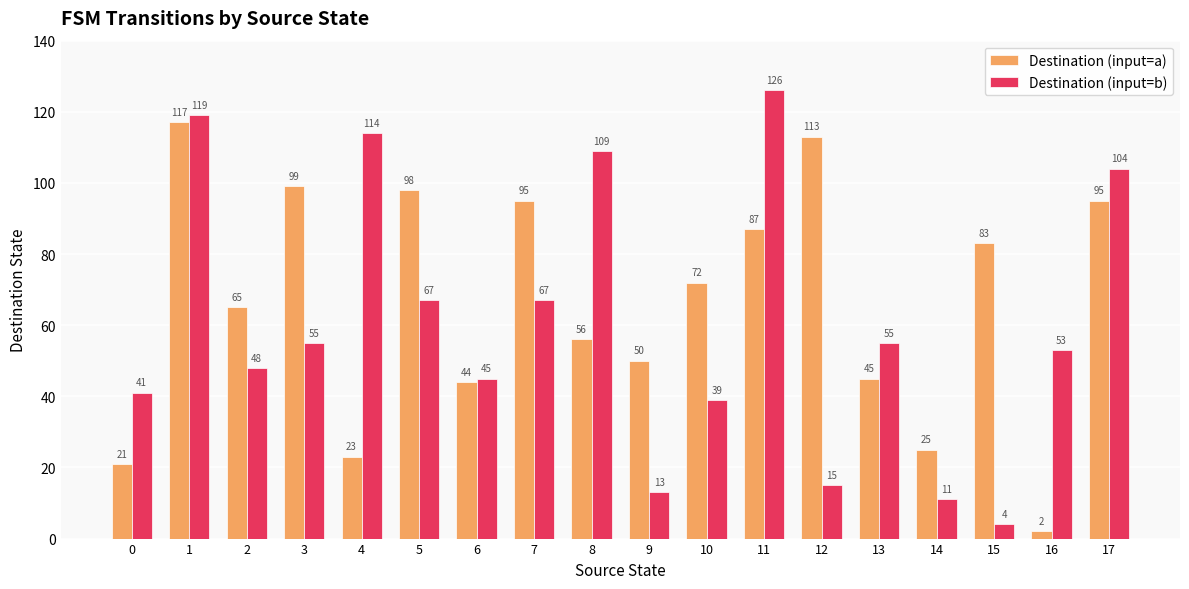

At which category does the chart reach its minimum across all series?

16